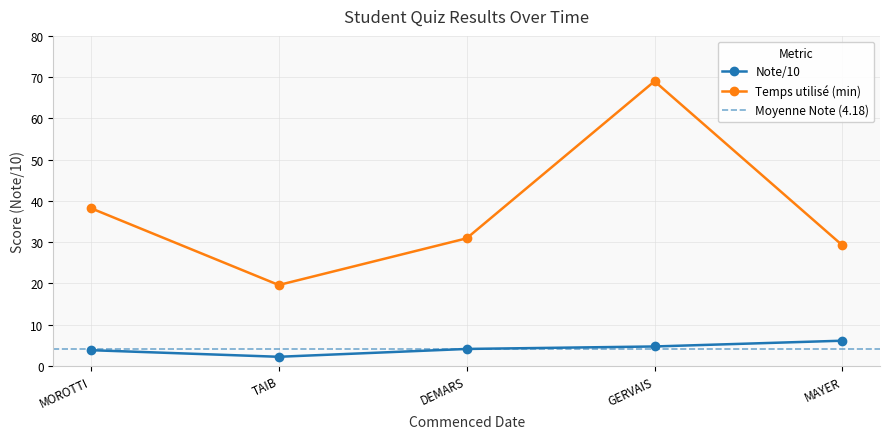

What is the minimum value shown in the chart?

2.2